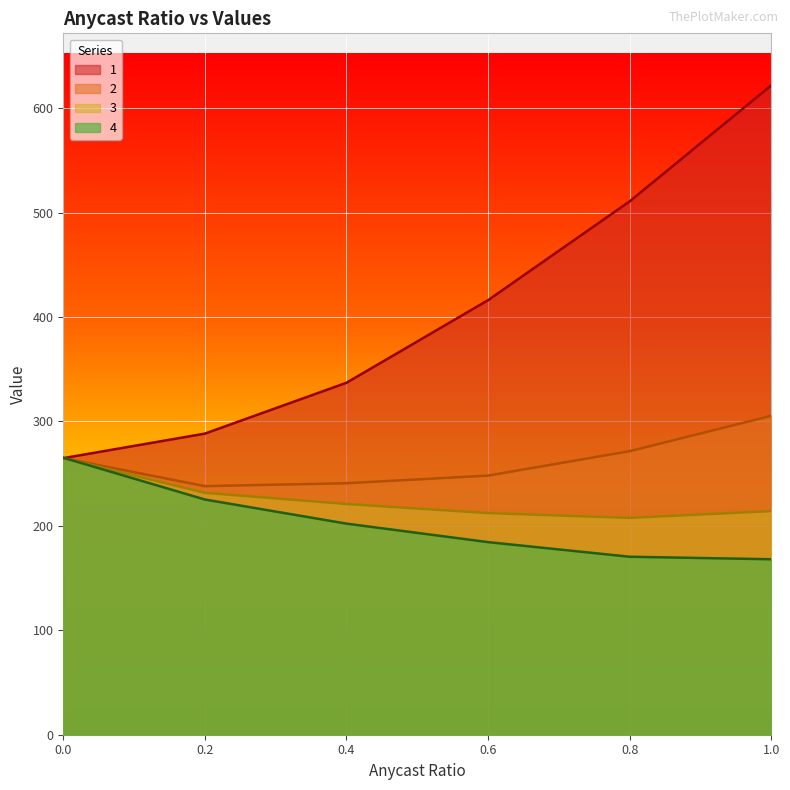

Which series has the largest range (max minus min)?

1